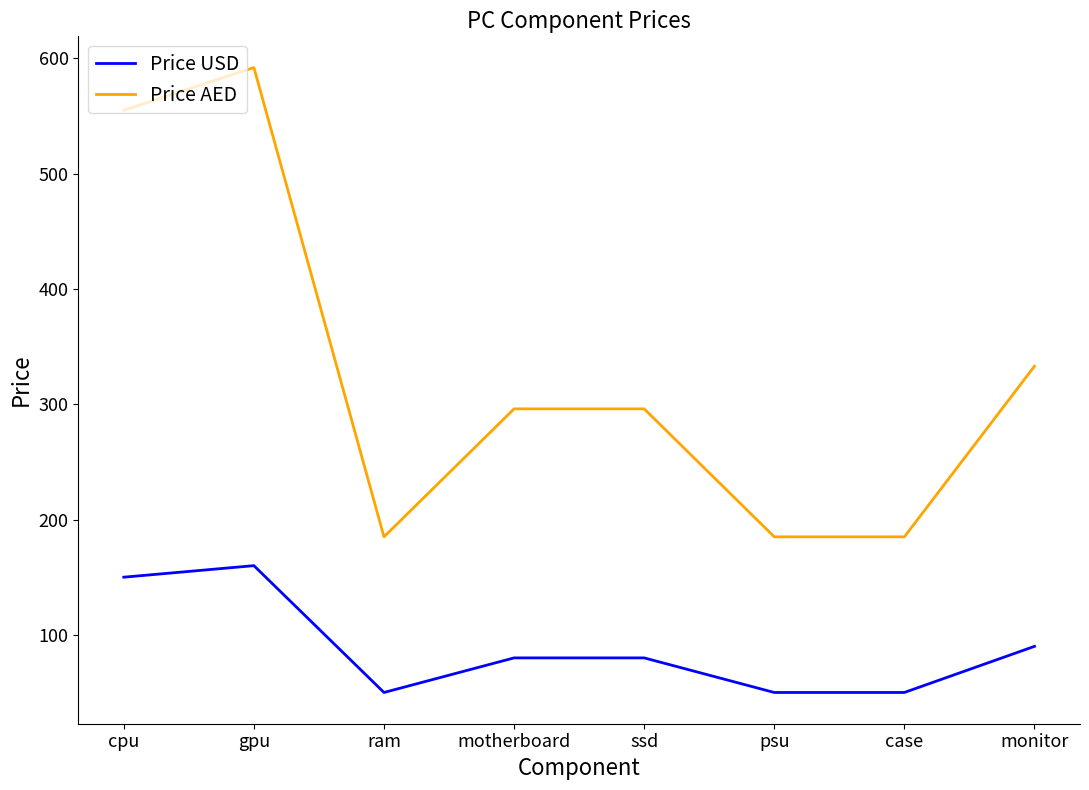

What is the sum of the Price USD values at case and monitor?

140